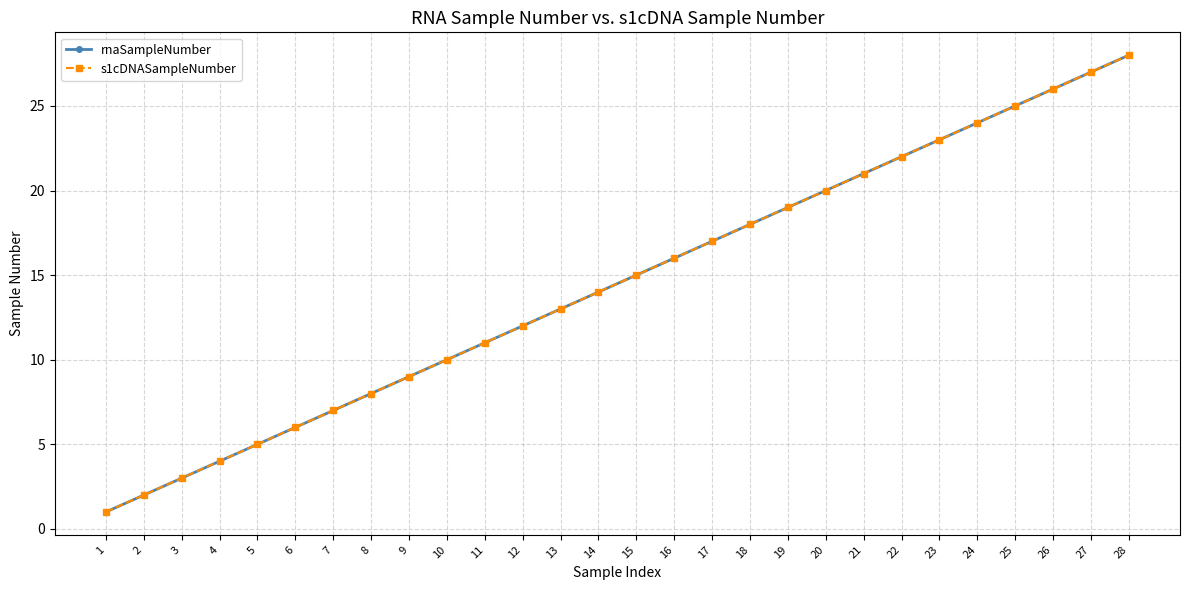

Is this an area chart (filled region under the line)?

No